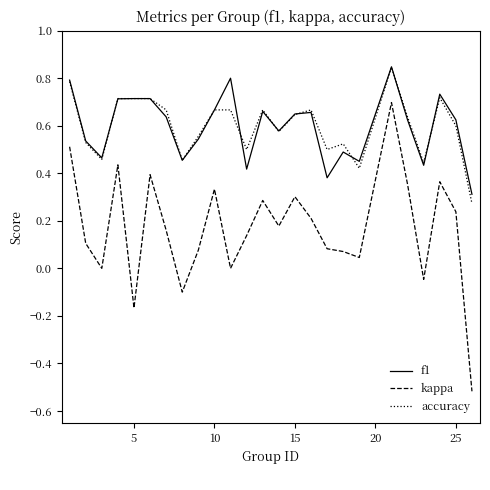

Which series has the largest range (max minus min)?

kappa